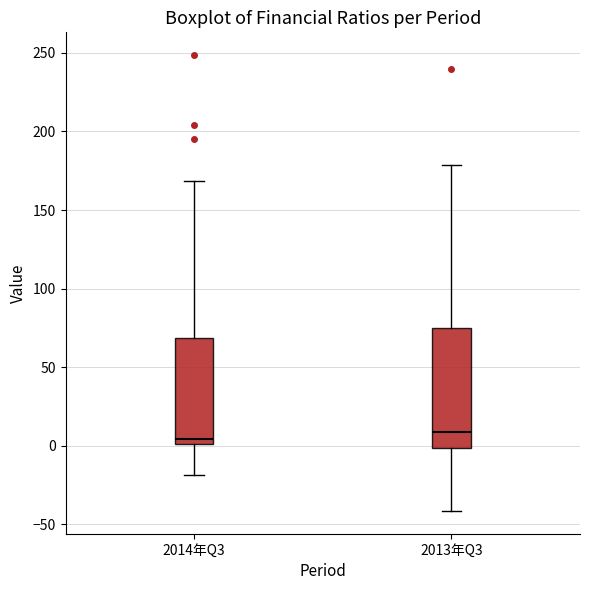

Comparing the boxes themselves (not the whiskers), which one is the tallest?

2013年Q3